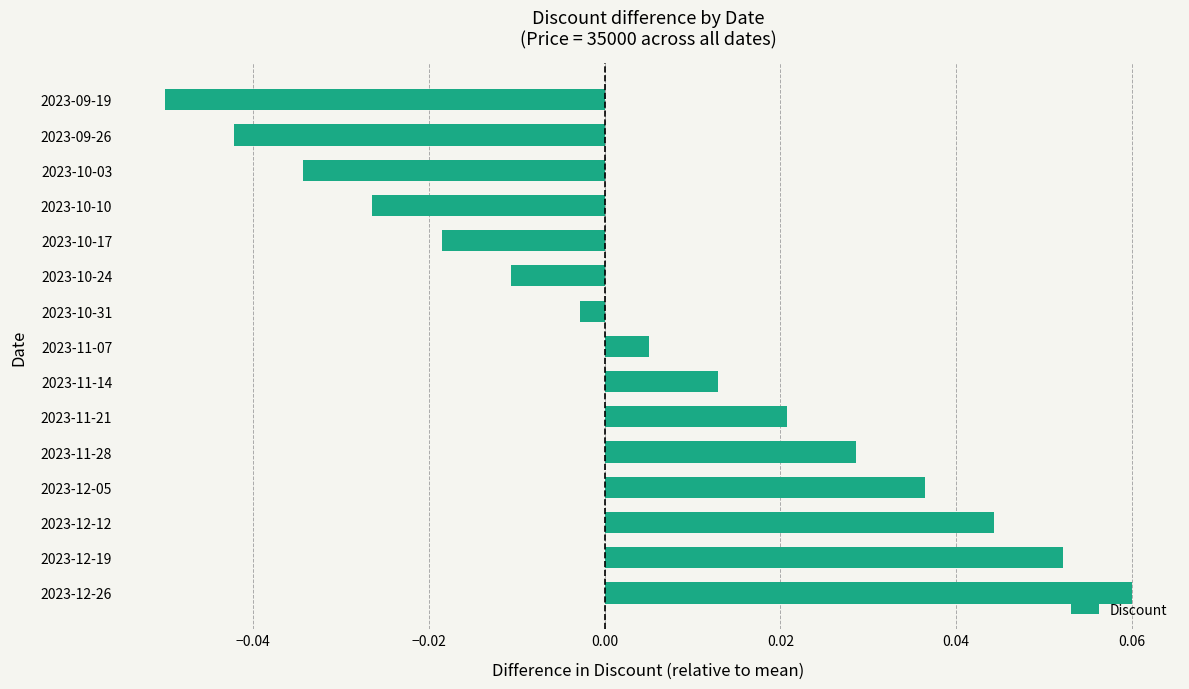

Where is the data nearest to the value 0?

2023-10-31